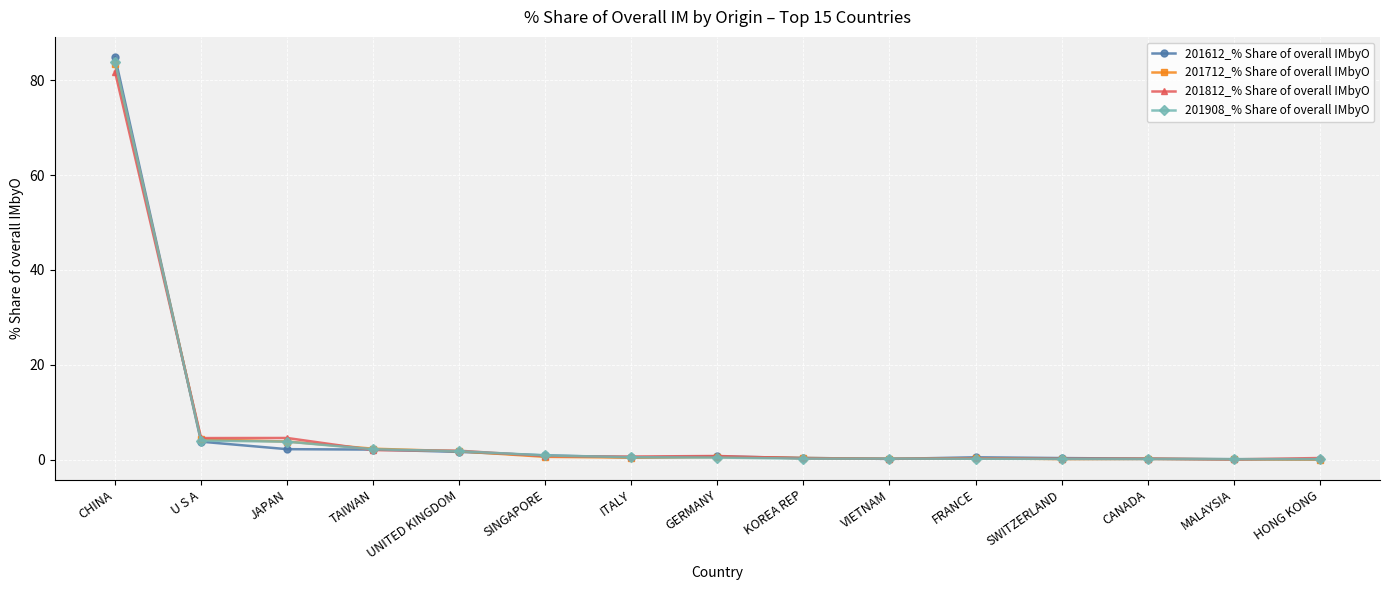

What is the total value across all series at TAIWAN?

8.8